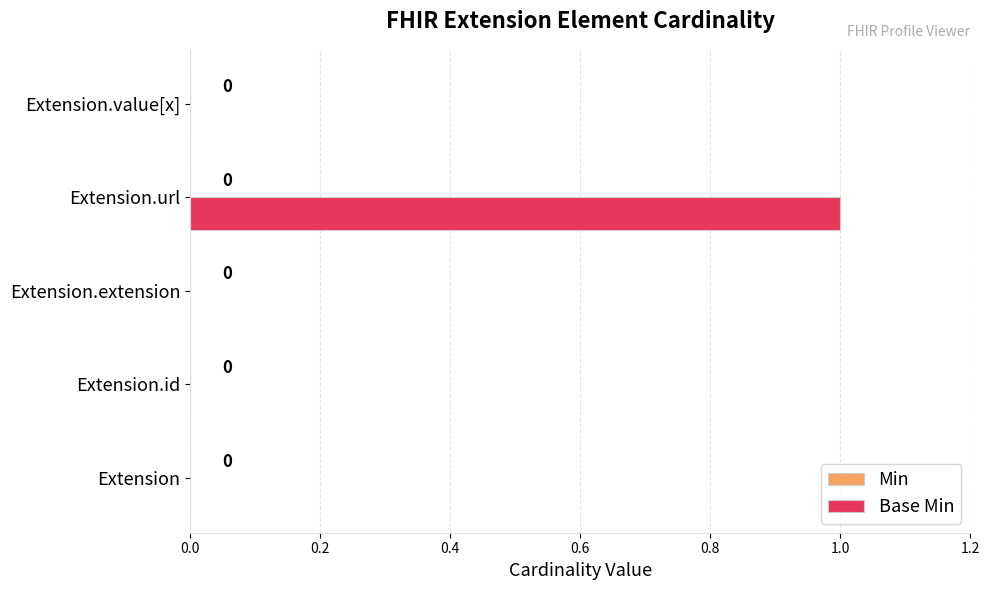

How many values are between 0 and 1?

5